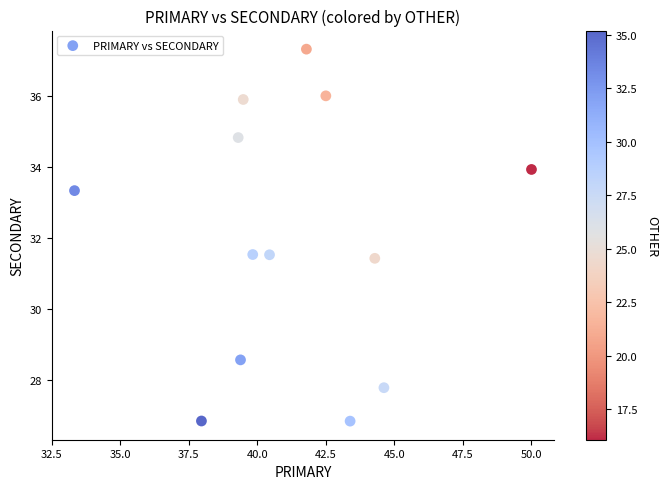

What is the range of Y values (max minus min)?

10.5